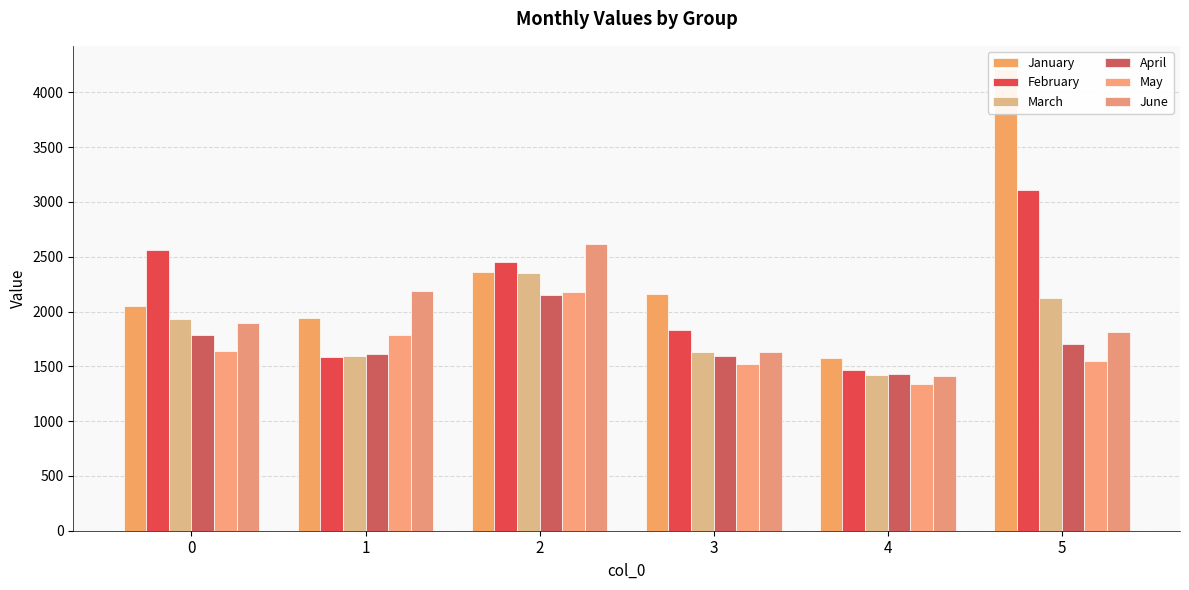

What is the difference between the second highest and minimum values in the February series?

1092.7